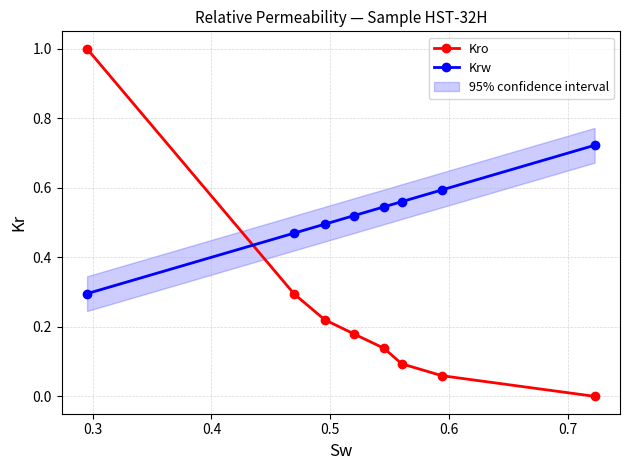

What is the maximum value for Kro?

1.0